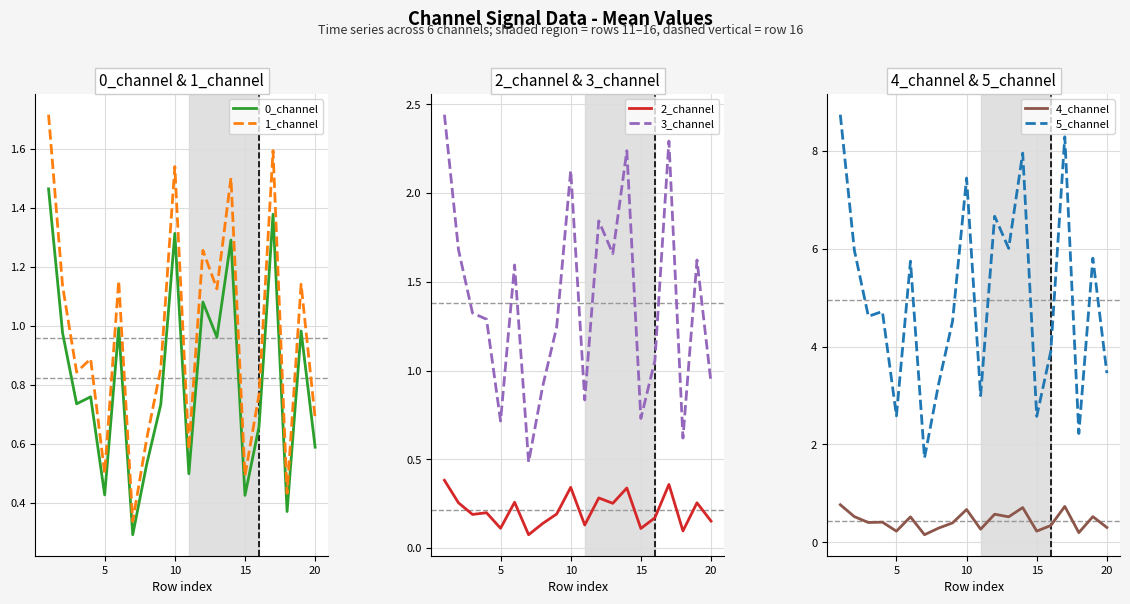

What is the difference between the maximum and minimum values in the 3_channel series?

2.0